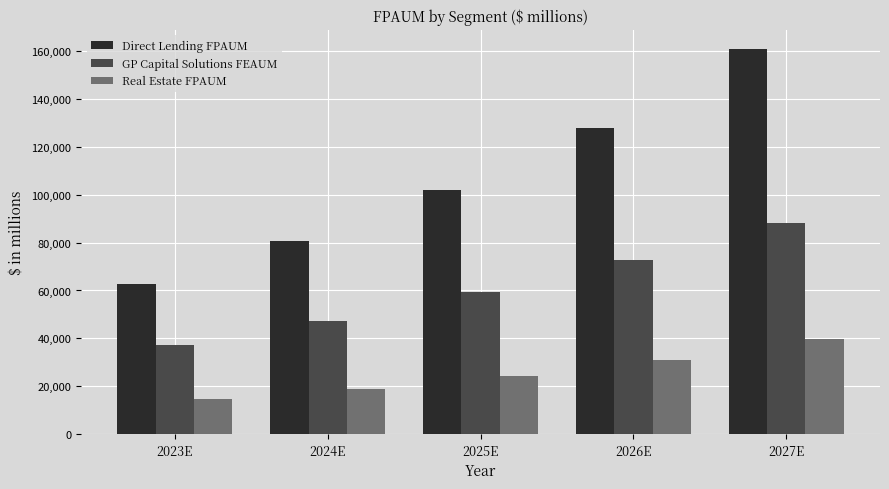

What is the difference between the highest and lowest values at 2027E?

121285.8